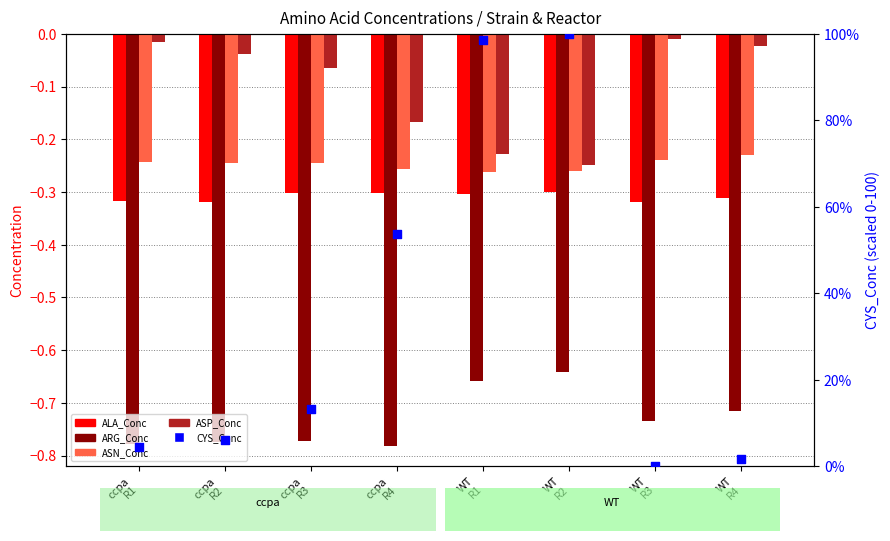

What is the total value across all series at ccpa
R3?

11.8